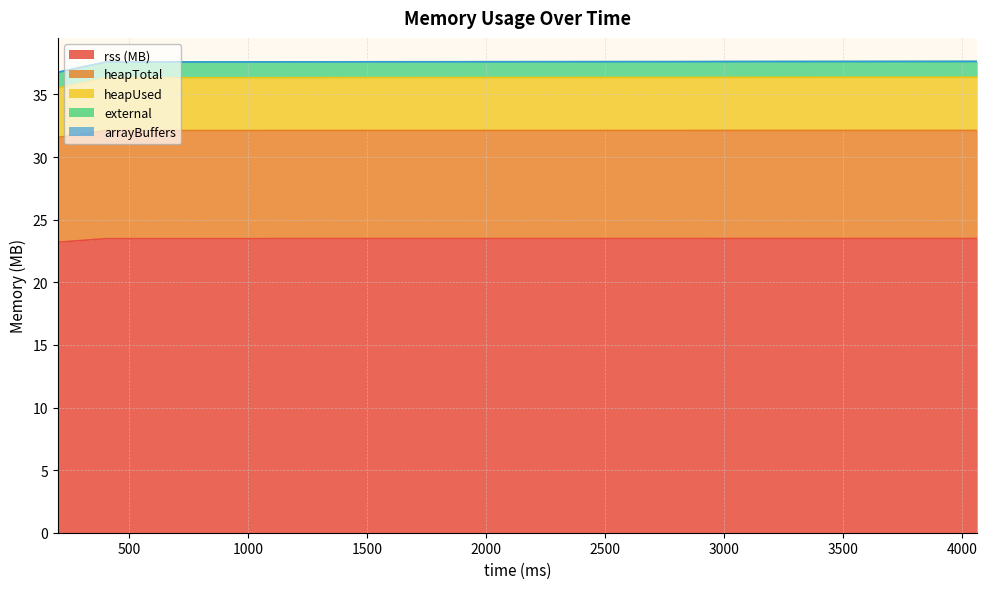

What is the difference between the highest and lowest values at 202?

13.6